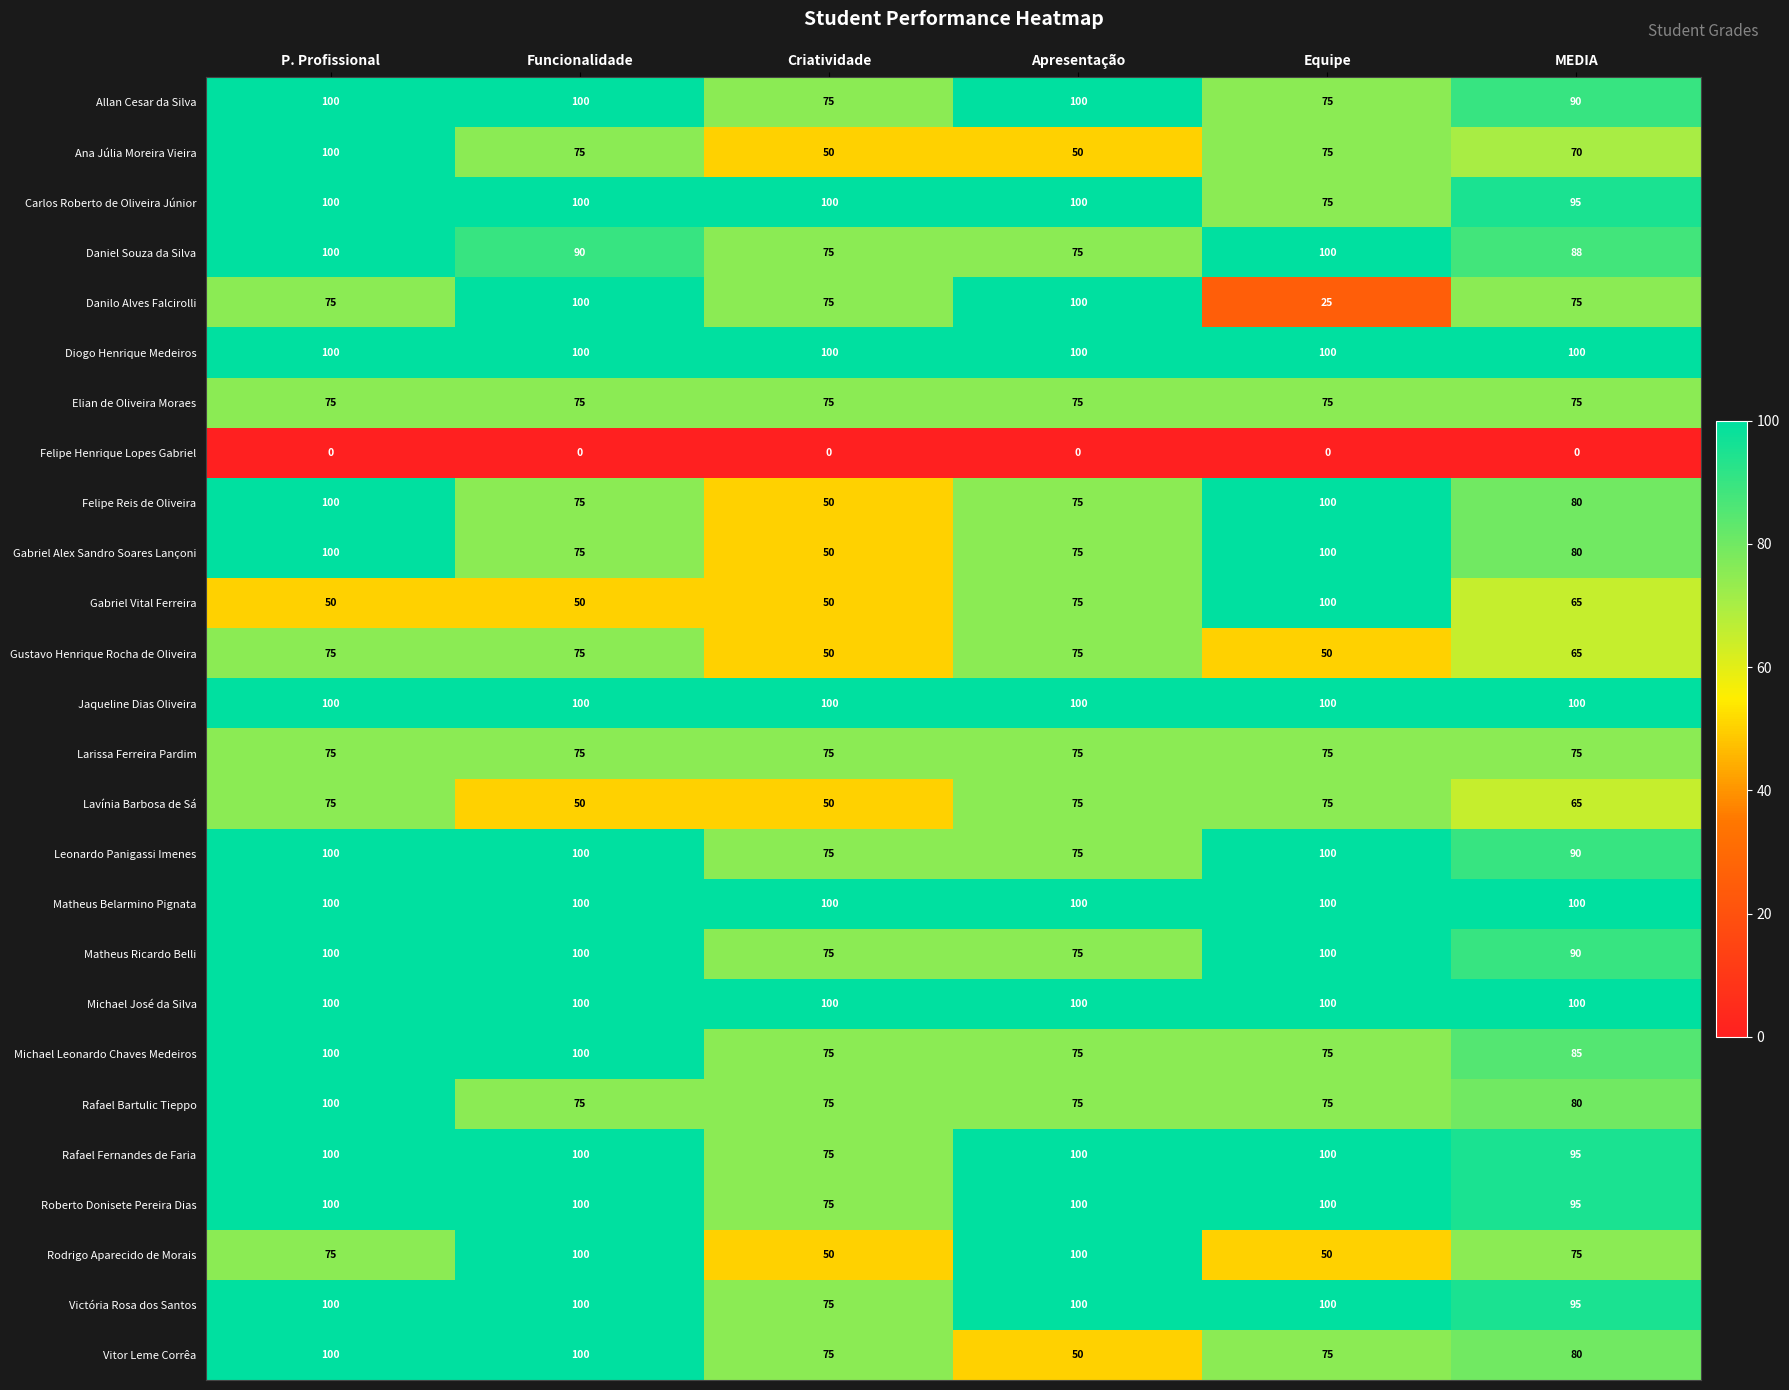

How many data points does each series have?

6